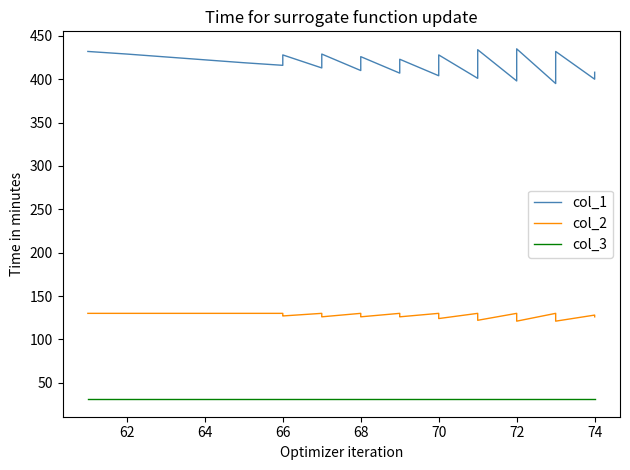

Which series has the largest total across all categories?

col_1